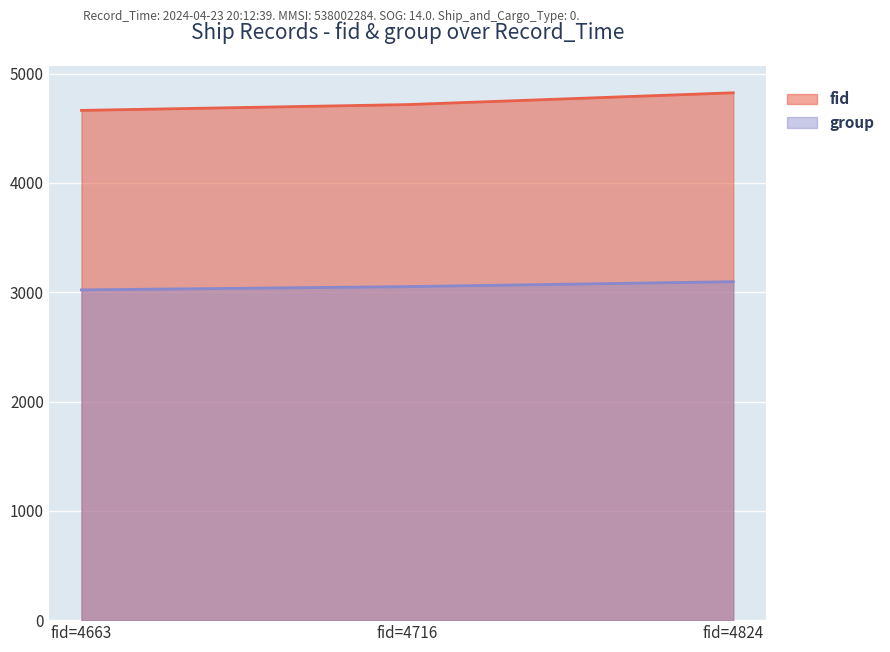

True or false: fid has a value of 2857 at fid=4716.

False